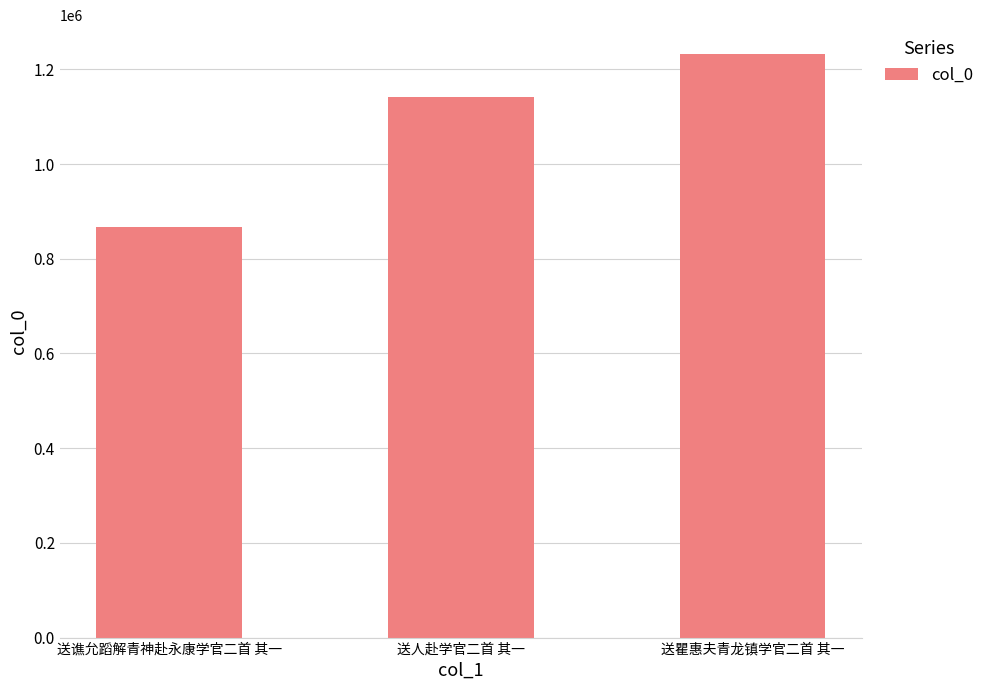

What is the average value?

1080604